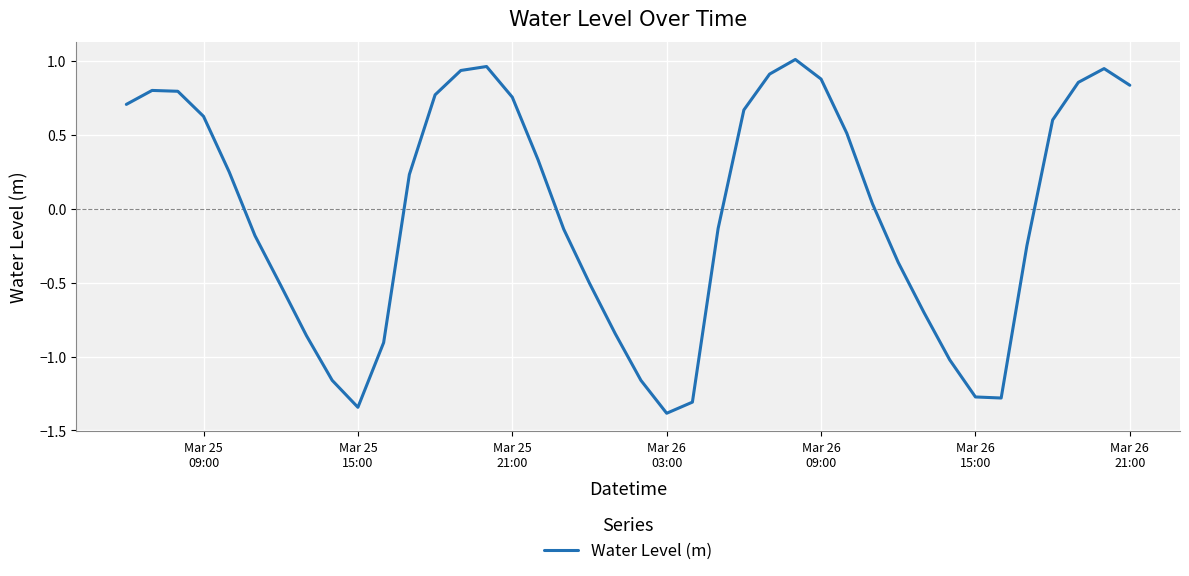

What is the minimum value shown in the chart?

-1.4